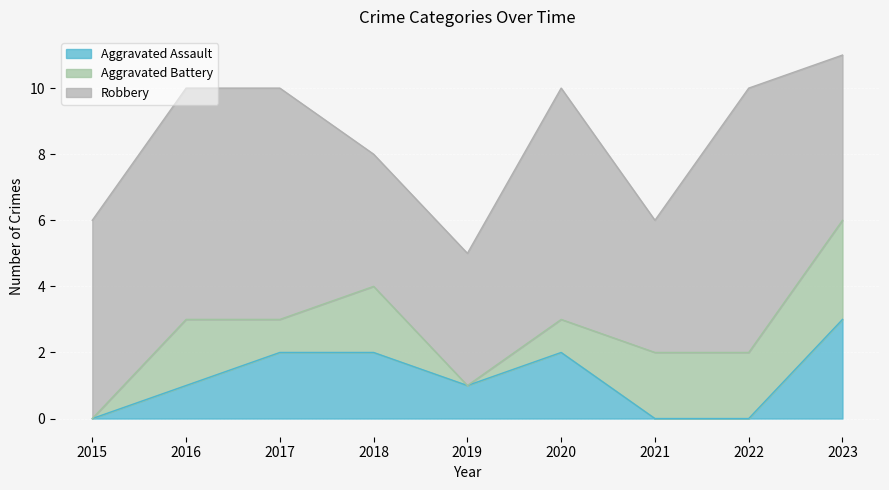

Is the value of Aggravated Assault at 2021 greater than the value of Aggravated Battery at 2019?

No